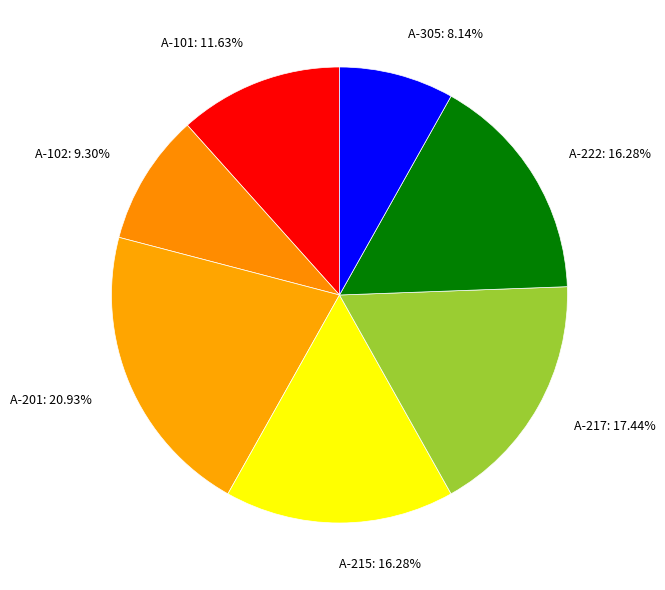

To the nearest percent, what portion does A-305 represent?

8%